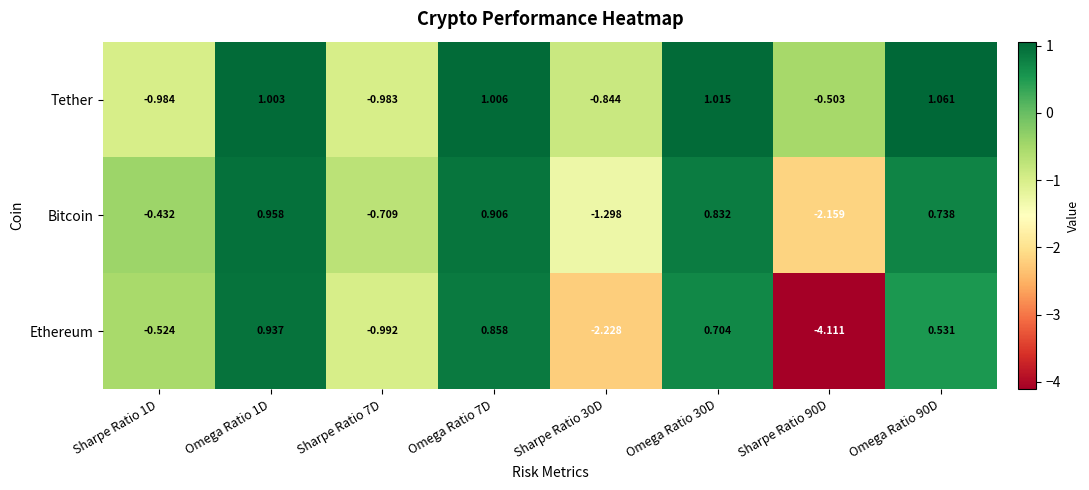

Which series has the widest spread of values?

Ethereum